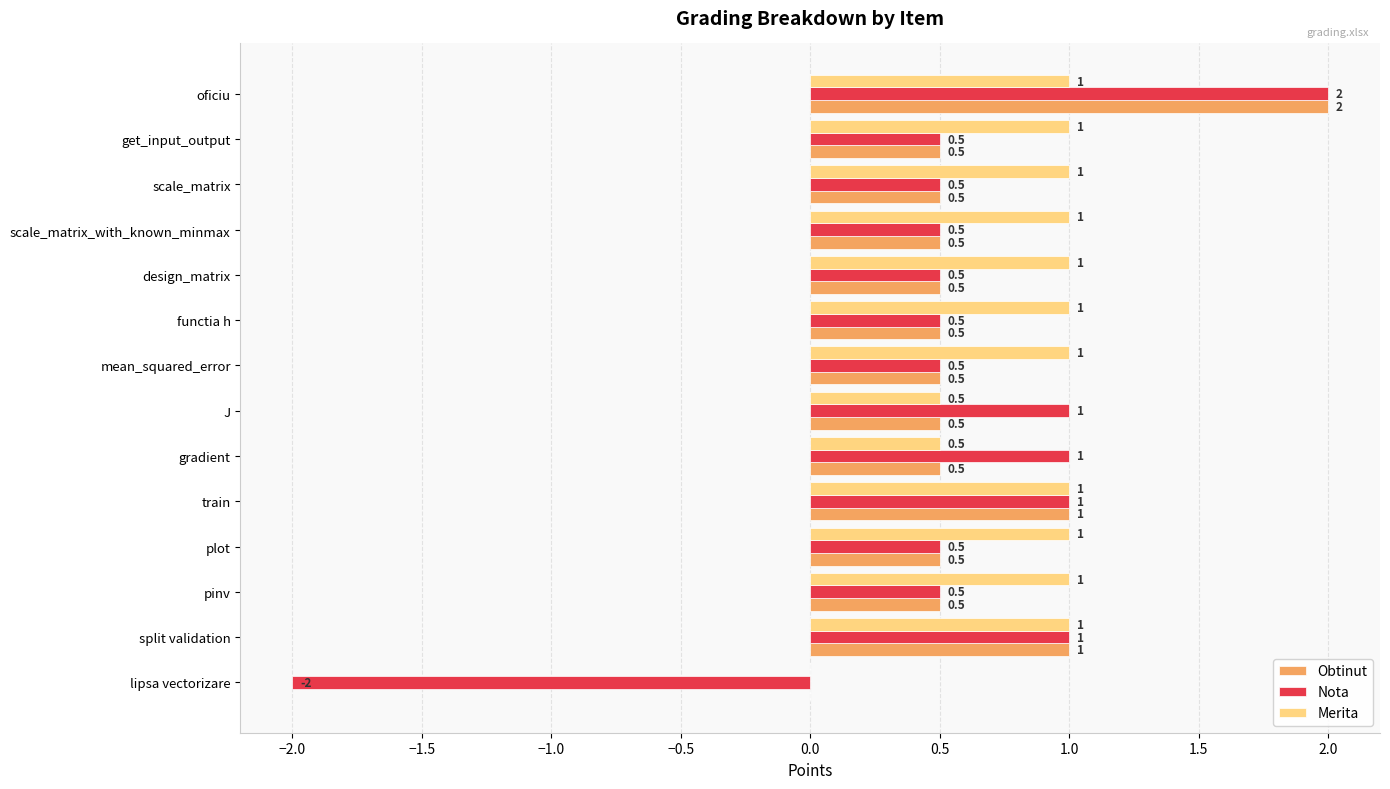

What is the greatest value displayed?

2.0